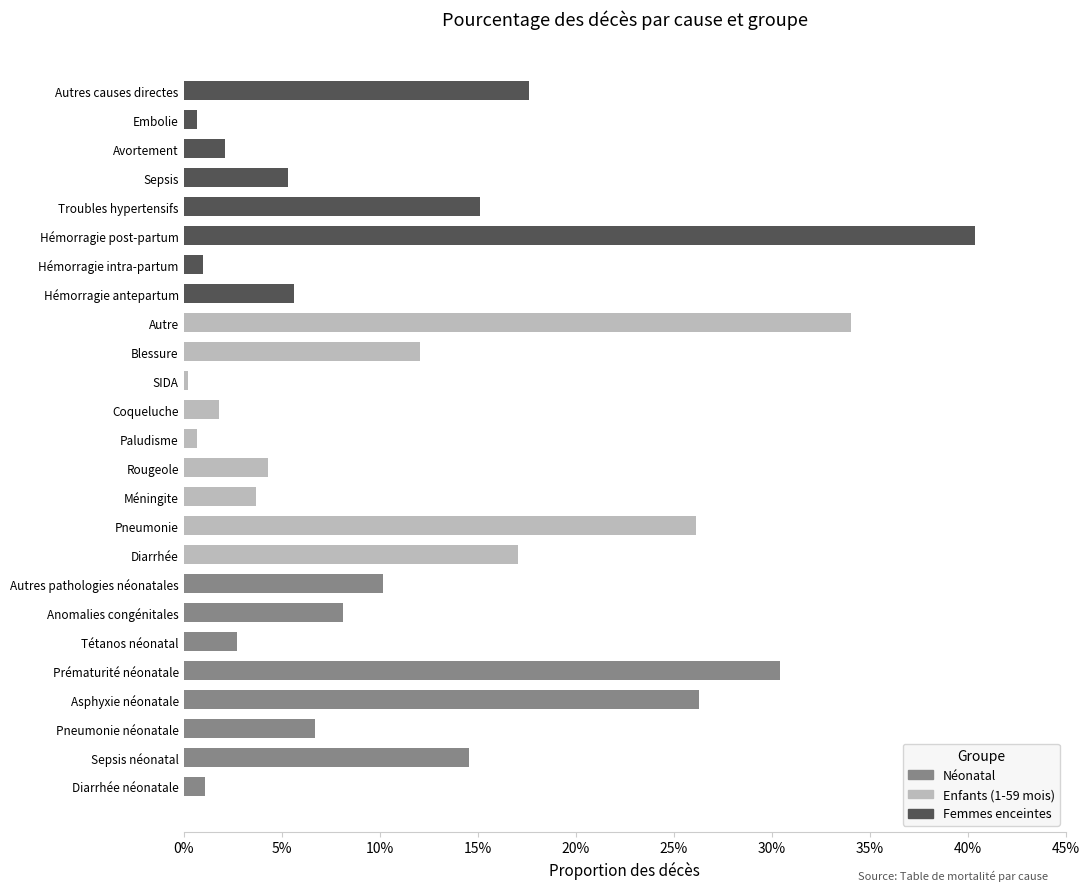

What are all the series names shown in the legend?

Néonatal, Enfants (1-59 mois), Femmes enceintes